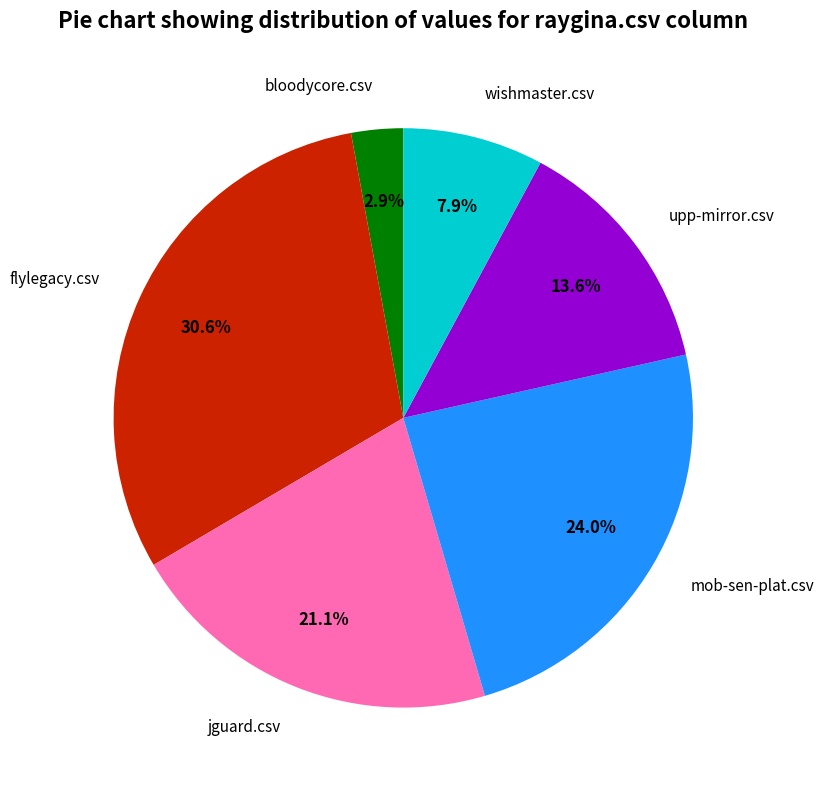

How many segments does this pie chart have?

6